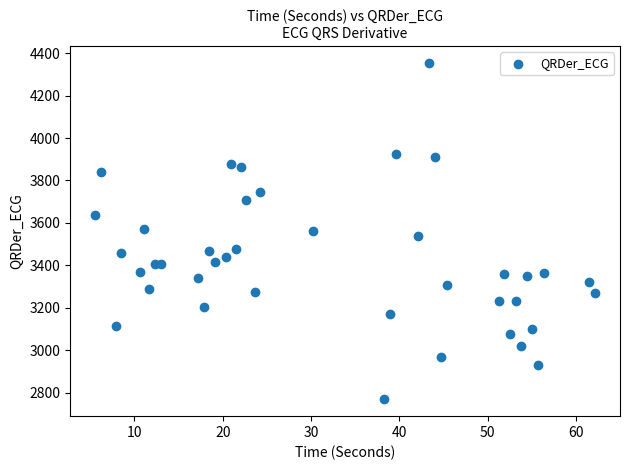

What is the range of Y values (max minus min)?

1583.9